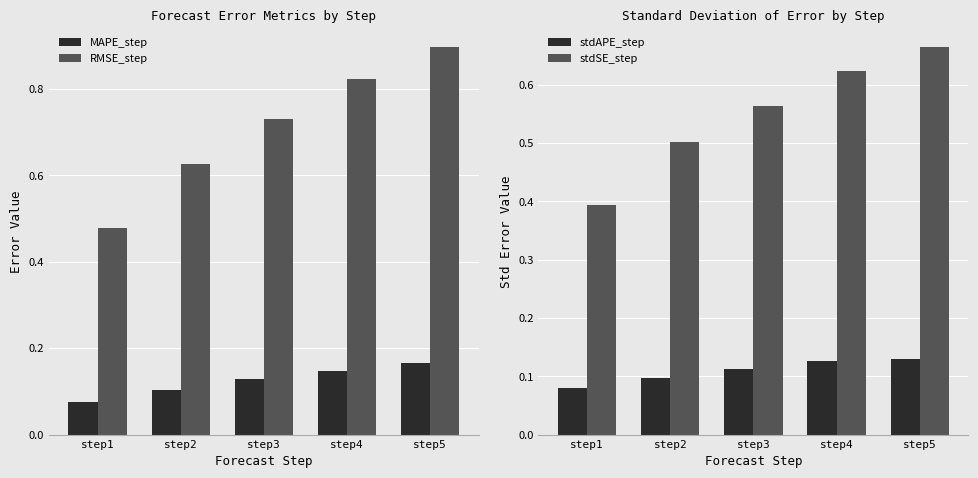

What is the average value of the RMSE_step series?

0.7